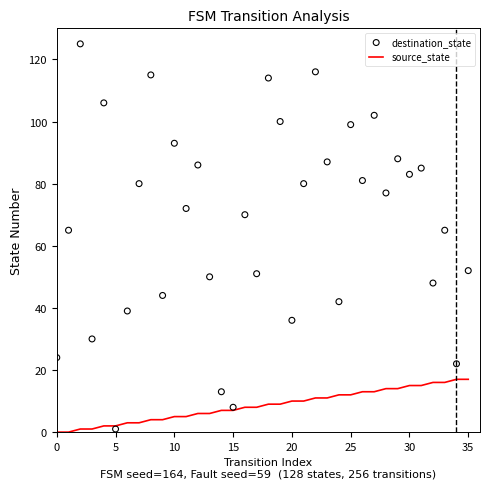

Which series has the largest Y range (max minus min)?

destination_state